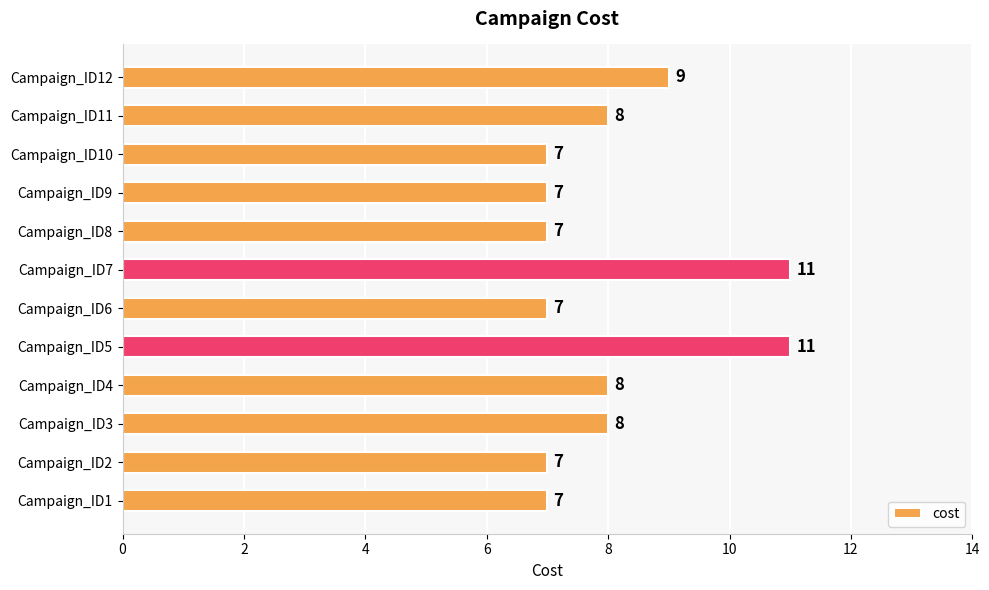

Where is the data nearest to the value 9?

Campaign_ID12